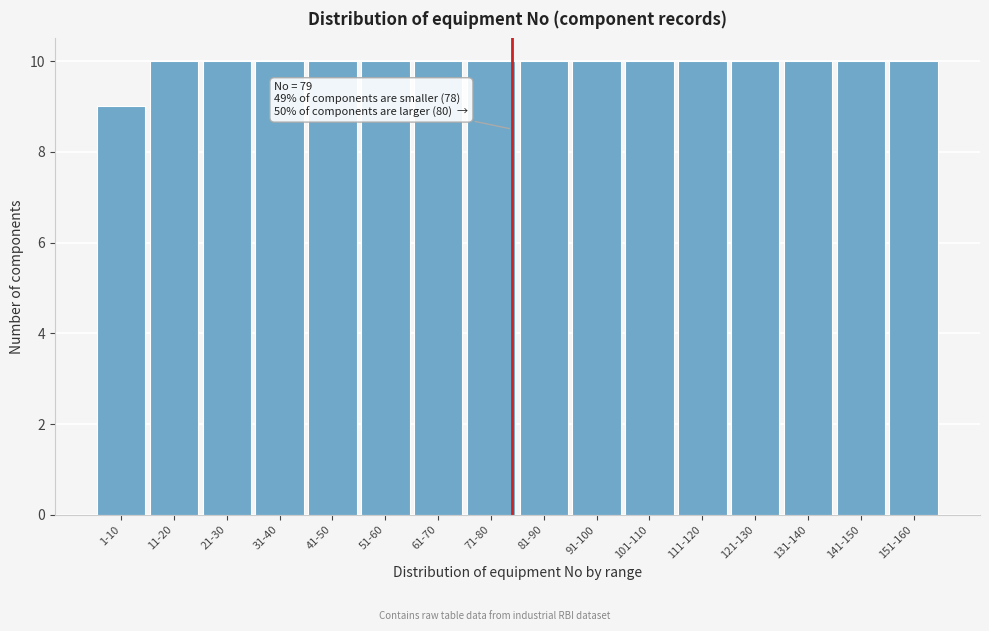

Reading left to right, transcribe all the data shown in this chart.

1-10=9	11-20=10	21-30=10	31-40=10	41-50=10	51-60=10	61-70=10	71-80=10	81-90=10	91-100=10	101-110=10	111-120=10	121-130=10	131-140=10	141-150=10	151-160=10